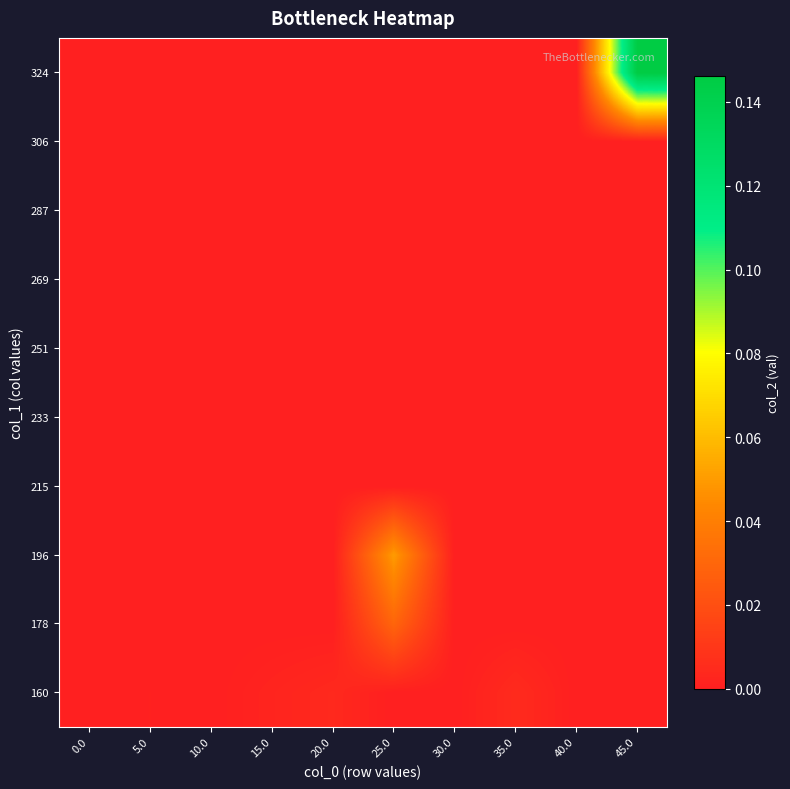

Reading right to left, list all the values displayed in this chart.

160: 45.0=0.0	40.0=0.0	35.0=0.0	30.0=0.0	25.0=0.0	20.0=0.0	15.0=0.0	10.0=0.0	5.0=0.0	0.0=0.0
178: 45.0=0.0	40.0=0.0	35.0=0.0	30.0=0.0	25.0=0.0	20.0=0.0	15.0=0.0	10.0=0.0	5.0=0.0	0.0=0.0
196: 45.0=0.0	40.0=0.0	35.0=0.0	30.0=0.0	25.0=0.1	20.0=0.0	15.0=0.0	10.0=0.0	5.0=0.0	0.0=0.0
215: 45.0=0.0	40.0=0.0	35.0=0.0	30.0=0.0	25.0=0.0	20.0=0.0	15.0=0.0	10.0=0.0	5.0=0.0	0.0=0.0
233: 45.0=0.0	40.0=0.0	35.0=0.0	30.0=0.0	25.0=0.0	20.0=0.0	15.0=0.0	10.0=0.0	5.0=0.0	0.0=0.0
251: 45.0=0.0	40.0=0.0	35.0=0.0	30.0=0.0	25.0=0.0	20.0=0.0	15.0=0.0	10.0=0.0	5.0=0.0	0.0=0.0
269: 45.0=0.0	40.0=0.0	35.0=0.0	30.0=0.0	25.0=0.0	20.0=0.0	15.0=0.0	10.0=0.0	5.0=0.0	0.0=0.0
287: 45.0=0.0	40.0=0.0	35.0=0.0	30.0=0.0	25.0=0.0	20.0=0.0	15.0=0.0	10.0=0.0	5.0=0.0	0.0=0.0
306: 45.0=0.0	40.0=0.0	35.0=0.0	30.0=0.0	25.0=0.0	20.0=0.0	15.0=0.0	10.0=0.0	5.0=0.0	0.0=0.0
324: 45.0=0.1	40.0=0.0	35.0=0.0	30.0=0.0	25.0=0.0	20.0=0.0	15.0=0.0	10.0=0.0	5.0=0.0	0.0=0.0